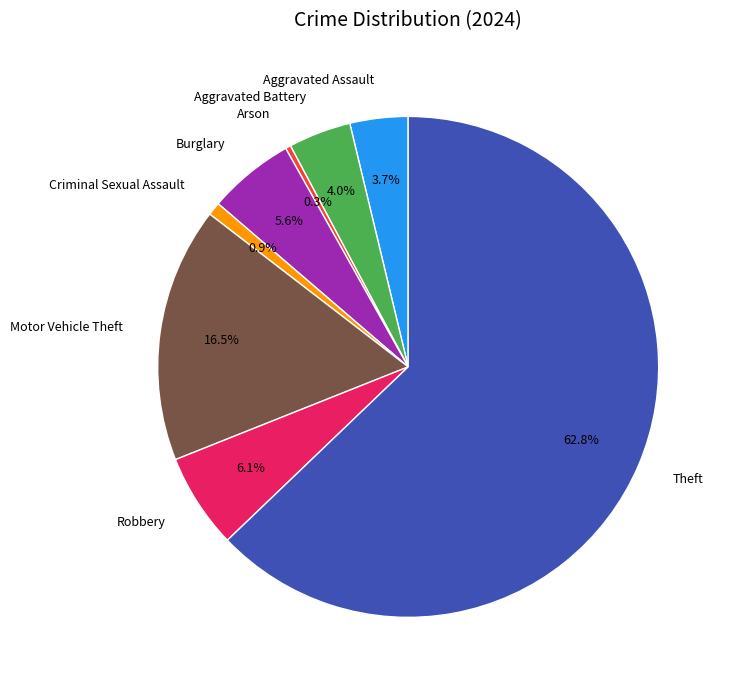

How many segments does this pie chart have?

8